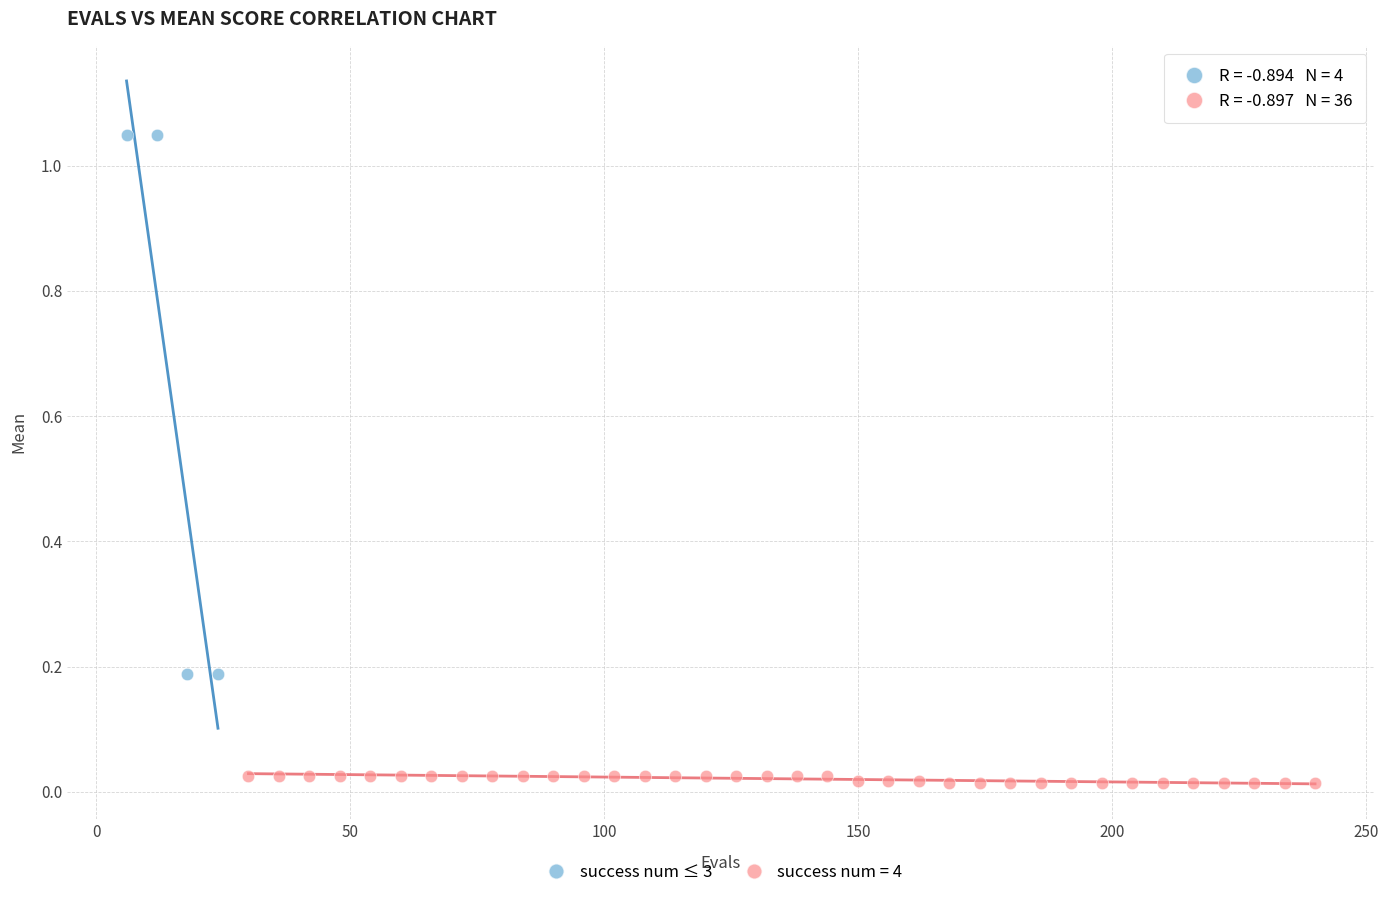

Which series reaches the minimum Y coordinate?

success num = 4